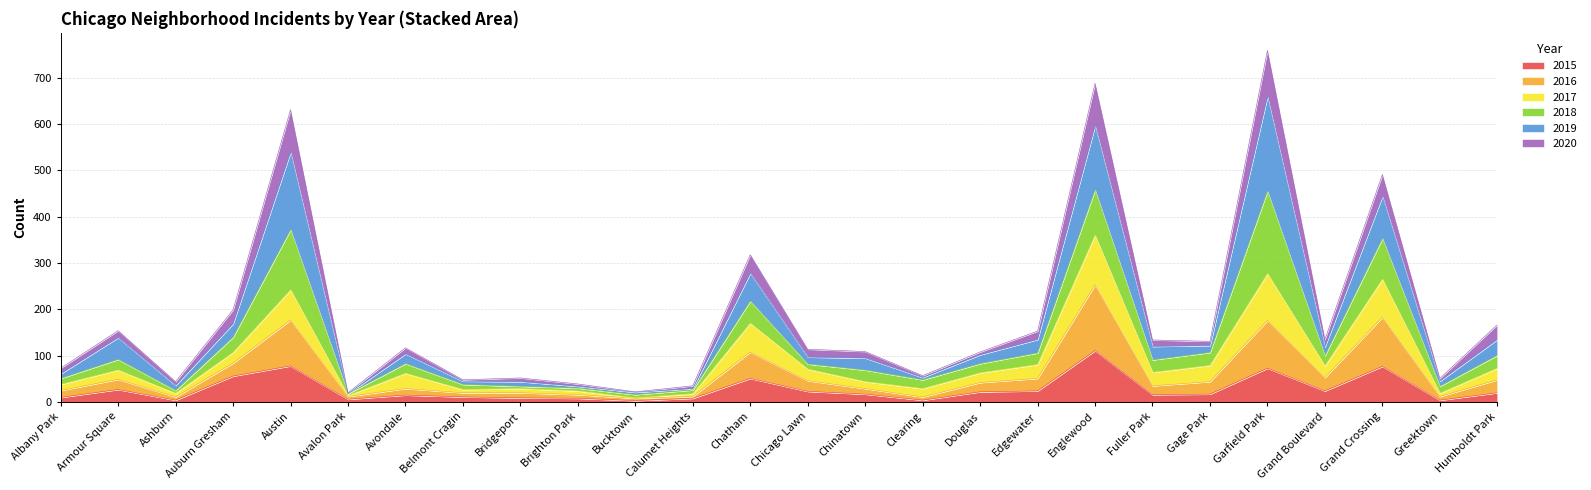

What is the label of the 24th point from the right?

Ashburn